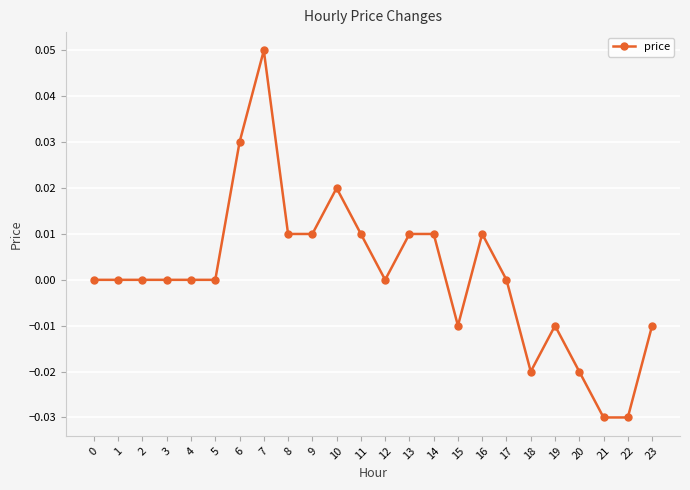

The chart shows a value of 0.0 at 13. True or false?

True